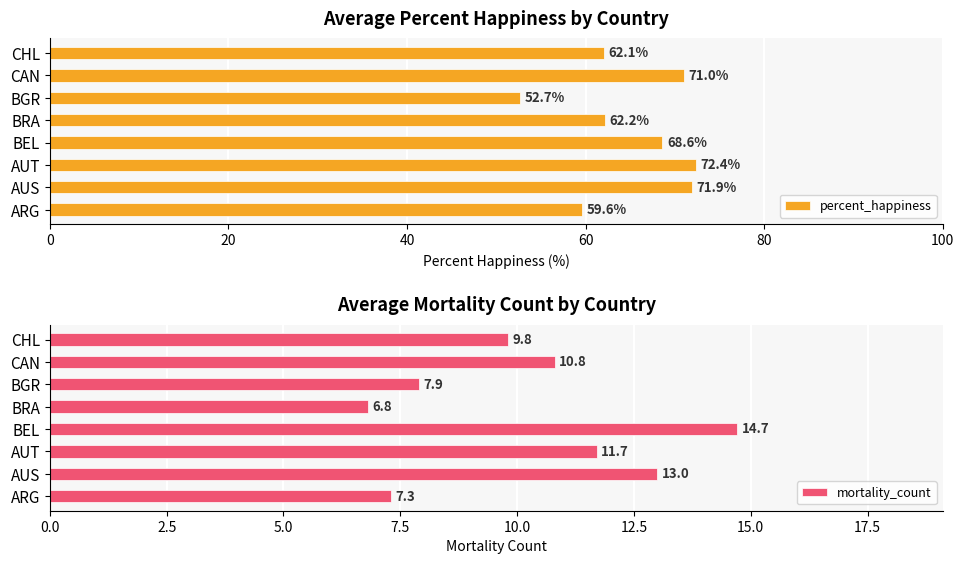

Where is percent_happiness nearest to the value 62?

CHL